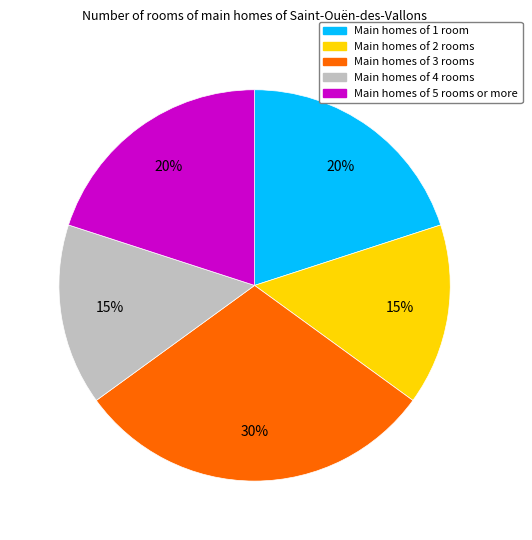

To the nearest percent, what is the average slice percentage?

20%